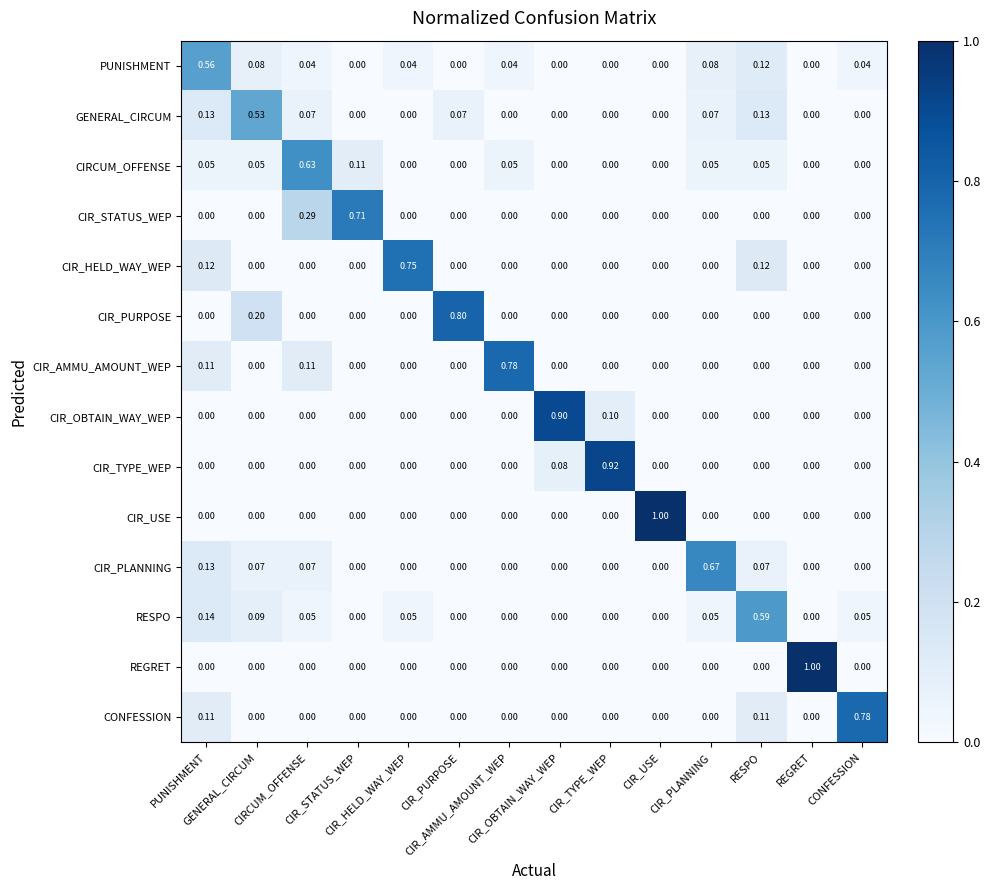

At how many categories does at least one series exceed 0?

14